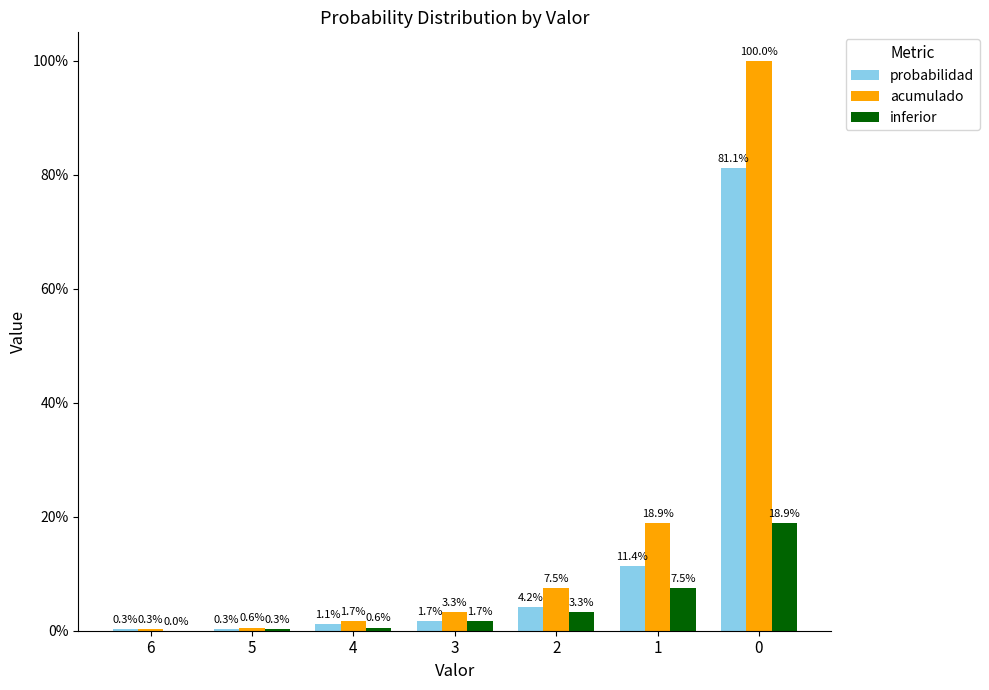

What are all the series names shown in the legend?

probabilidad, acumulado, inferior